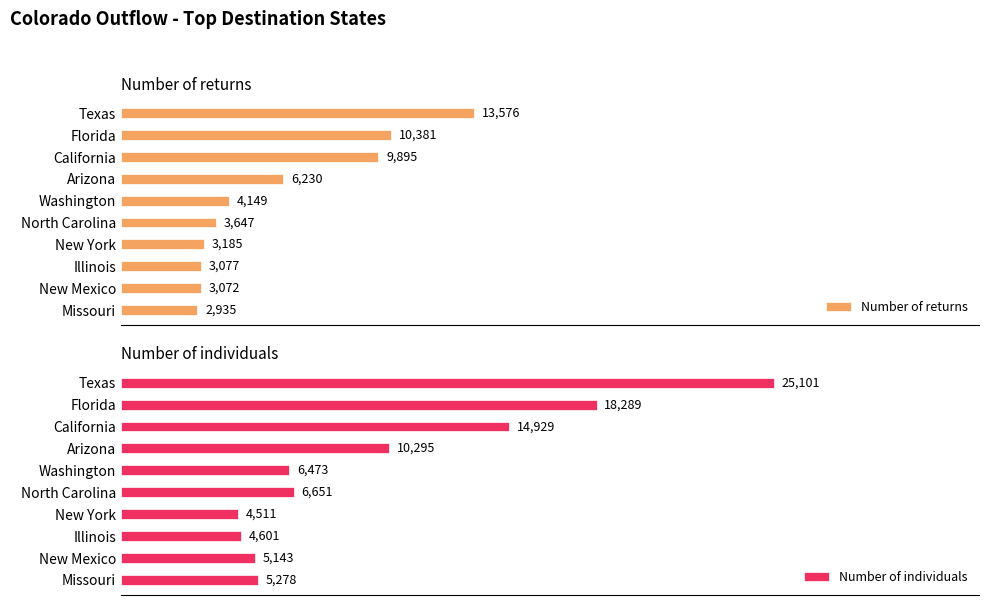

What are all the series names shown in the legend?

Number of returns, Number of individuals